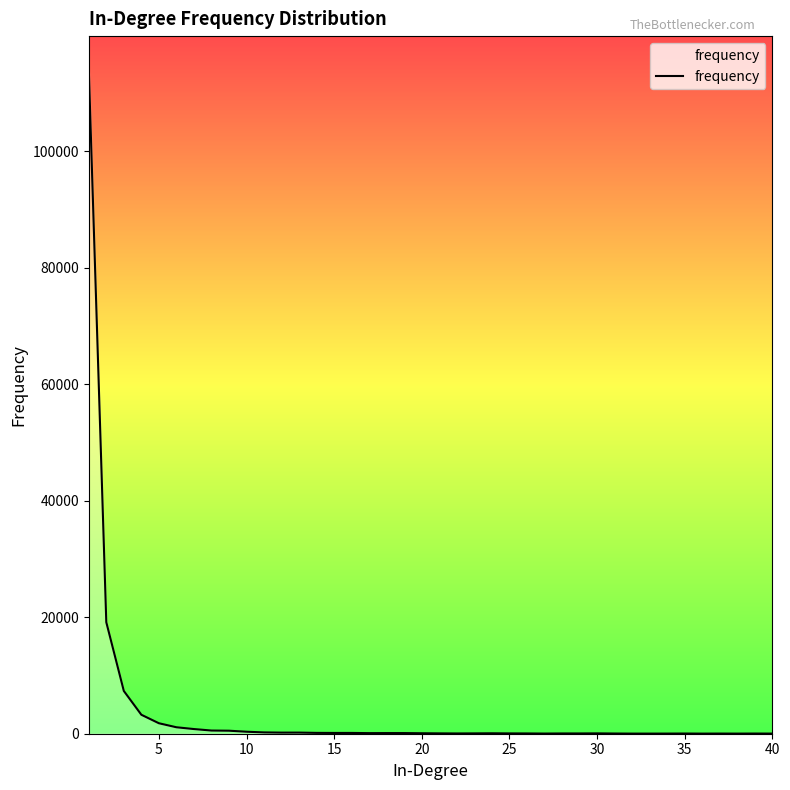

What is the greatest value displayed?

114016